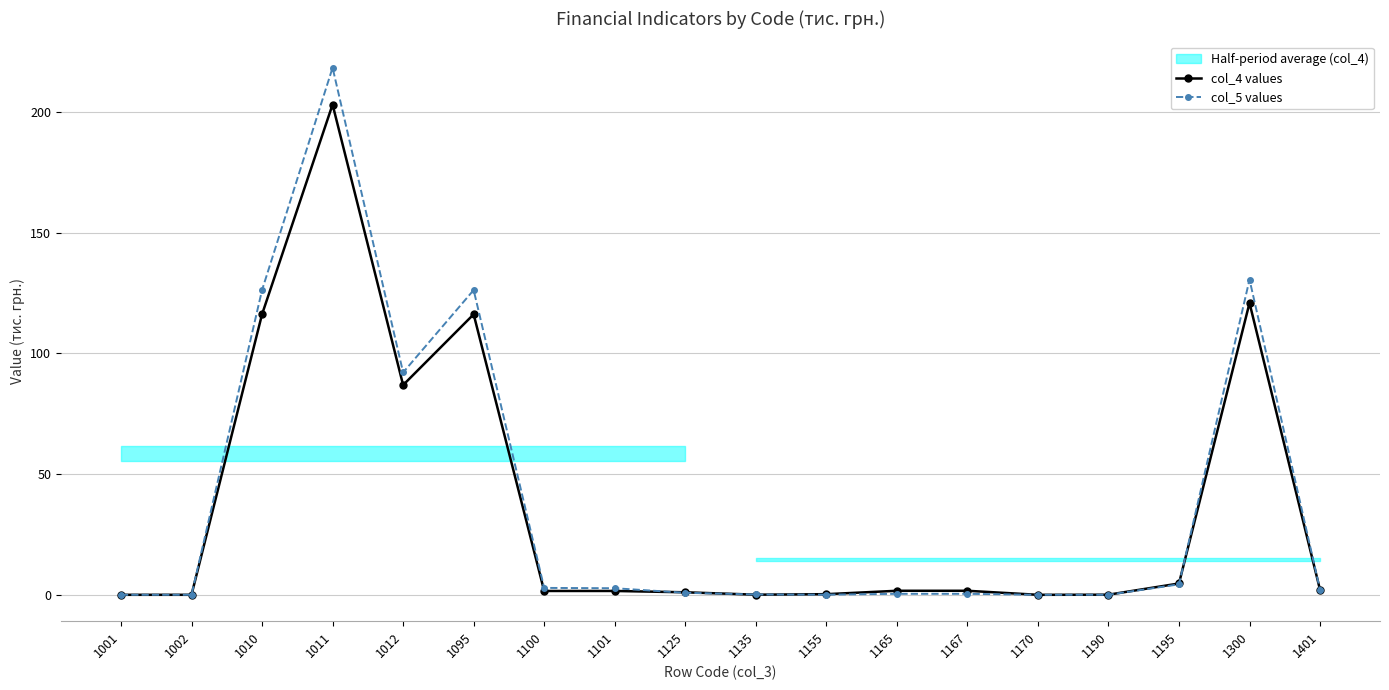

Reading right to left, transcribe all the data shown in this chart.

col_4 values: 2.0	120.9	4.7	0.1	0.0	1.7	1.7	0.3	0.1	1.0	1.6	1.6	116.2	86.9	203.1	116.2	0.0	0.0
col_5 values: 2.0	130.6	4.3	0.0	0.0	0.4	0.4	0.1	0.1	0.8	2.7	2.9	126.2	92.1	218.3	126.2	0.0	0.0